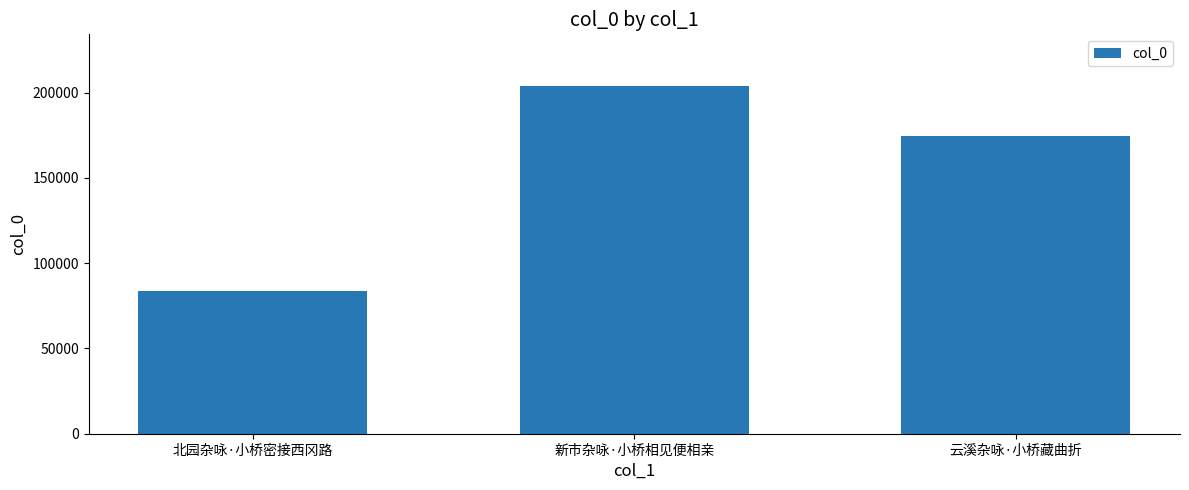

Is it true that the value at 北园杂咏·小桥密接西冈路 is 83645?

True